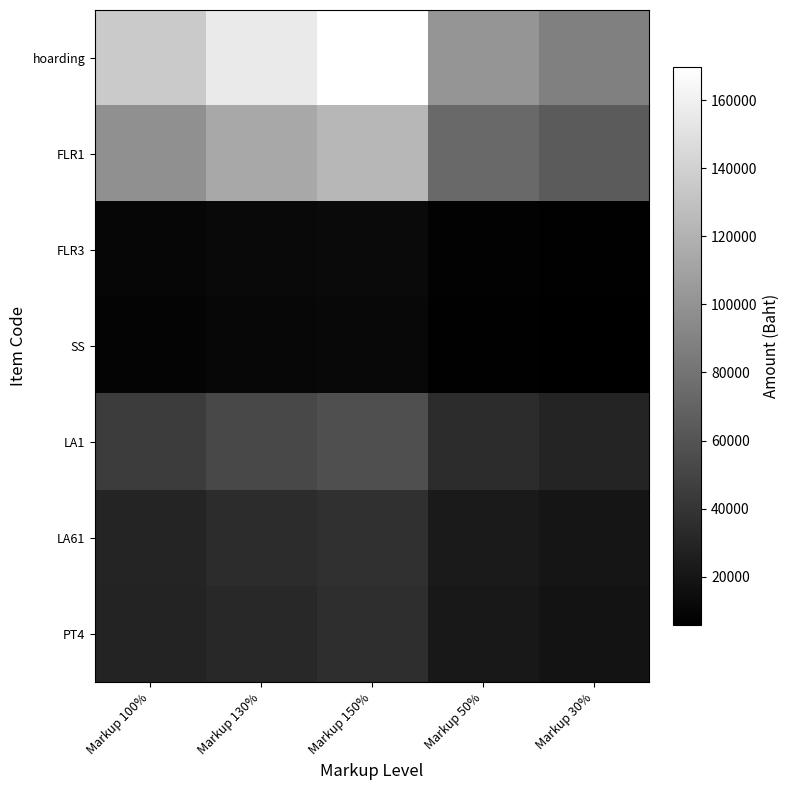

Reading left to right, extract all data points from this chart.

hoarding: Markup 100%=135680	Markup 130%=156032	Markup 150%=169600	Markup 50%=101760	Markup 30%=88192
FLR1: Markup 100%=98560	Markup 130%=113344	Markup 150%=123200	Markup 50%=73920	Markup 30%=64064
FLR3: Markup 100%=10108	Markup 130%=11624	Markup 150%=12635	Markup 50%=7581	Markup 30%=6570
SS: Markup 100%=8960	Markup 130%=10304	Markup 150%=11200	Markup 50%=6720	Markup 30%=5824
LA1: Markup 100%=45440	Markup 130%=52256	Markup 150%=56800	Markup 50%=34080	Markup 30%=29536
LA61: Markup 100%=30080	Markup 130%=34592	Markup 150%=37600	Markup 50%=22560	Markup 30%=19552
PT4: Markup 100%=28280	Markup 130%=32522	Markup 150%=35350	Markup 50%=21210	Markup 30%=18382